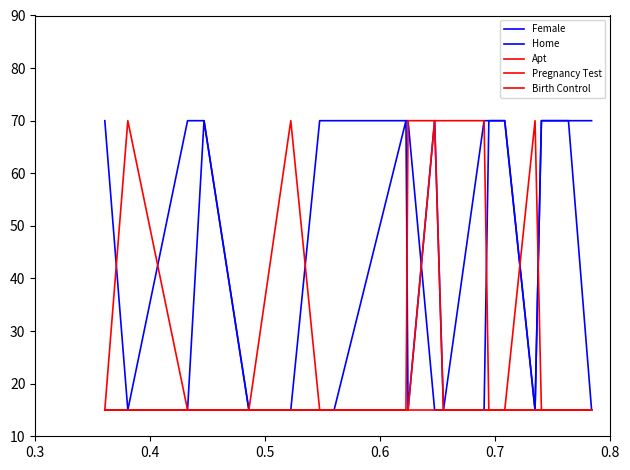

What is the value of the Apt point at the 17th from the left?

15